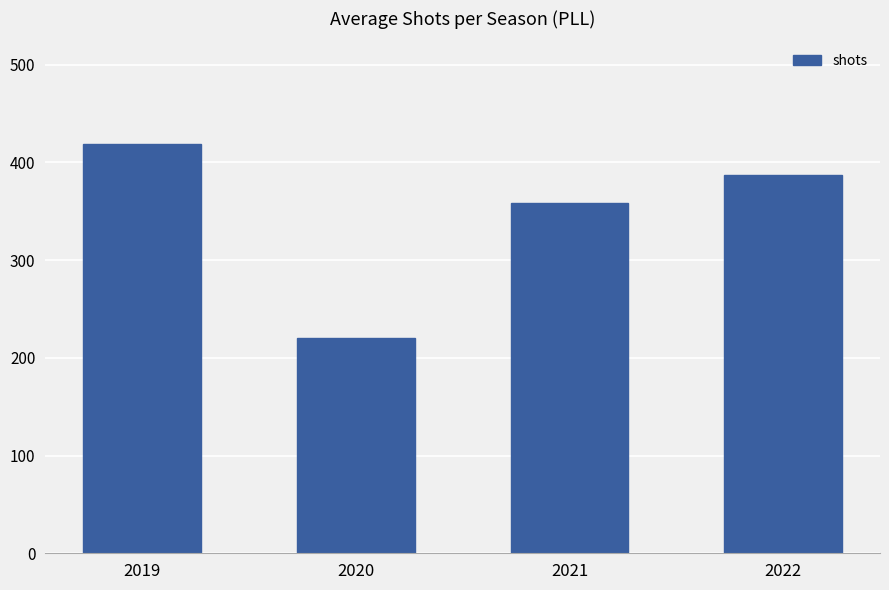

What is the average value?

346